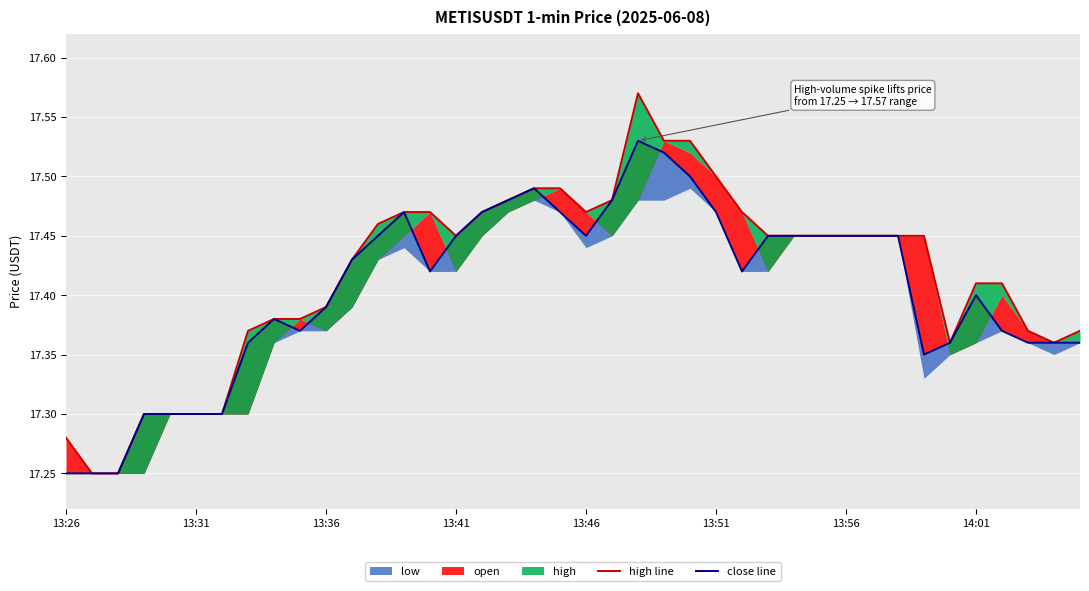

At how many categories does at least one series exceed 17?

40